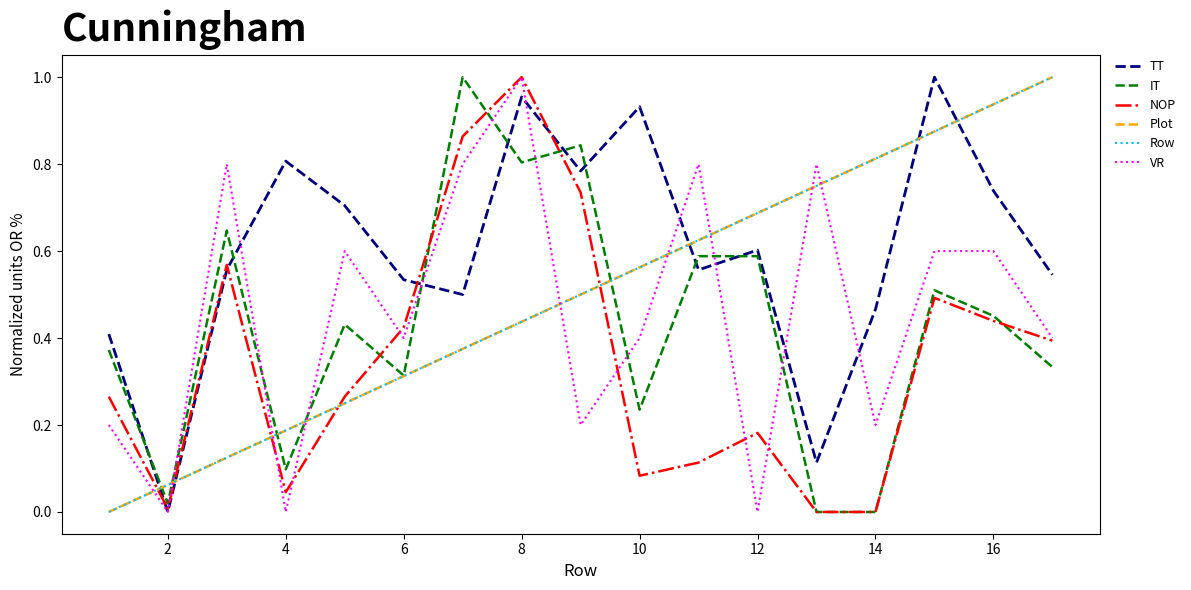

Is this an area chart (filled region under the line)?

No